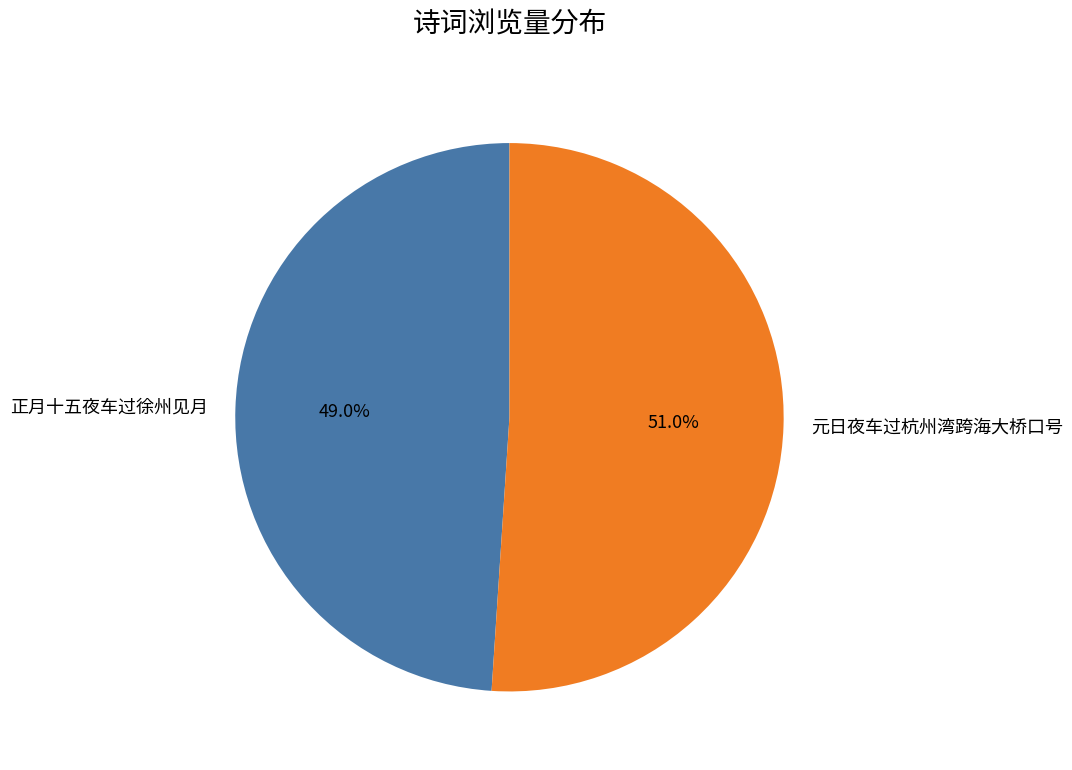

How many slices are in this pie chart?

2